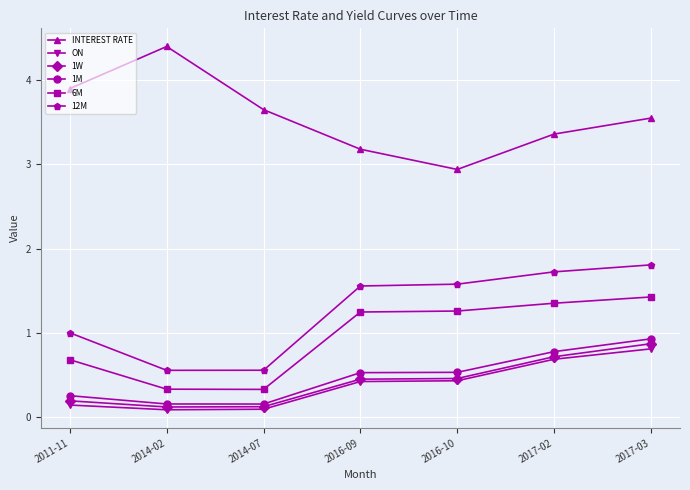

True or false: 12M and 6M cross at least once.

False